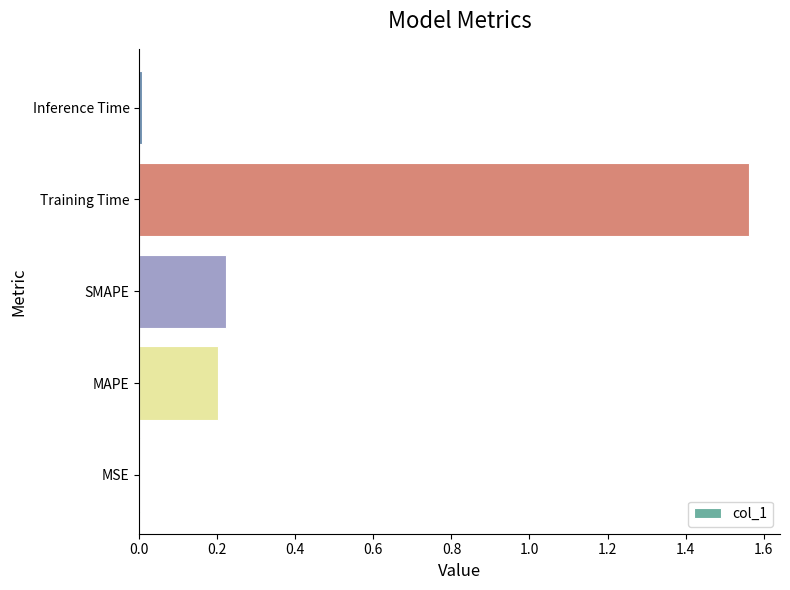

Which label corresponds to the largest value in the chart?

Training Time